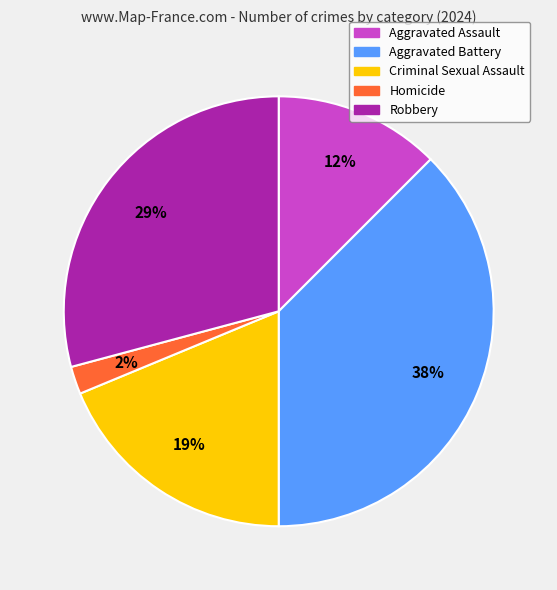

What is the largest slice in the pie chart?

Aggravated Battery